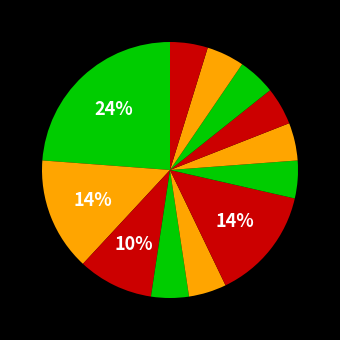

How many segments does this pie chart have?

12